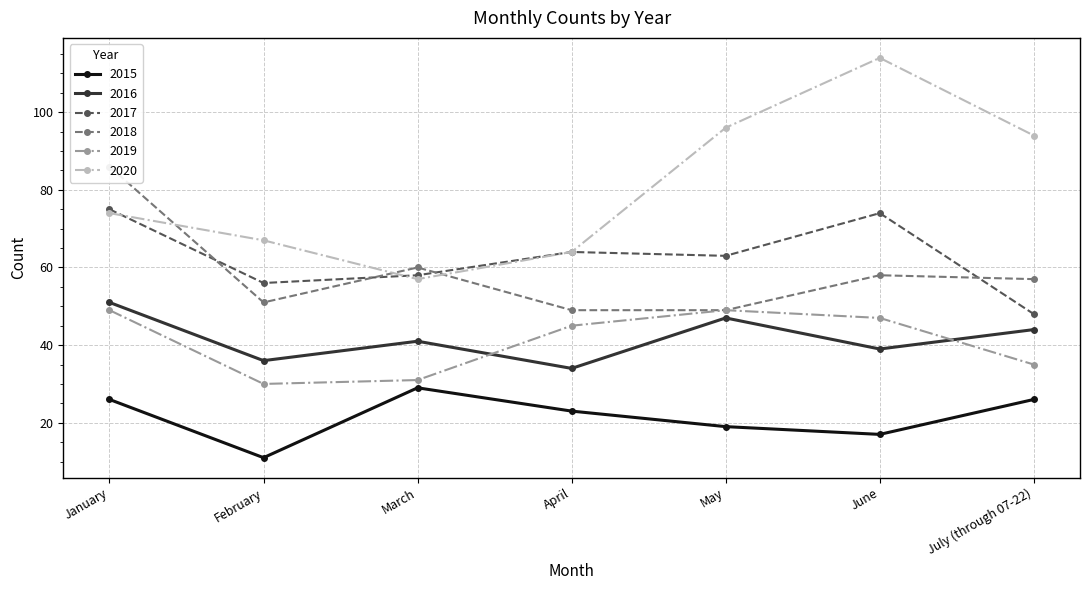

What is the label of the 5th point from the right?

March